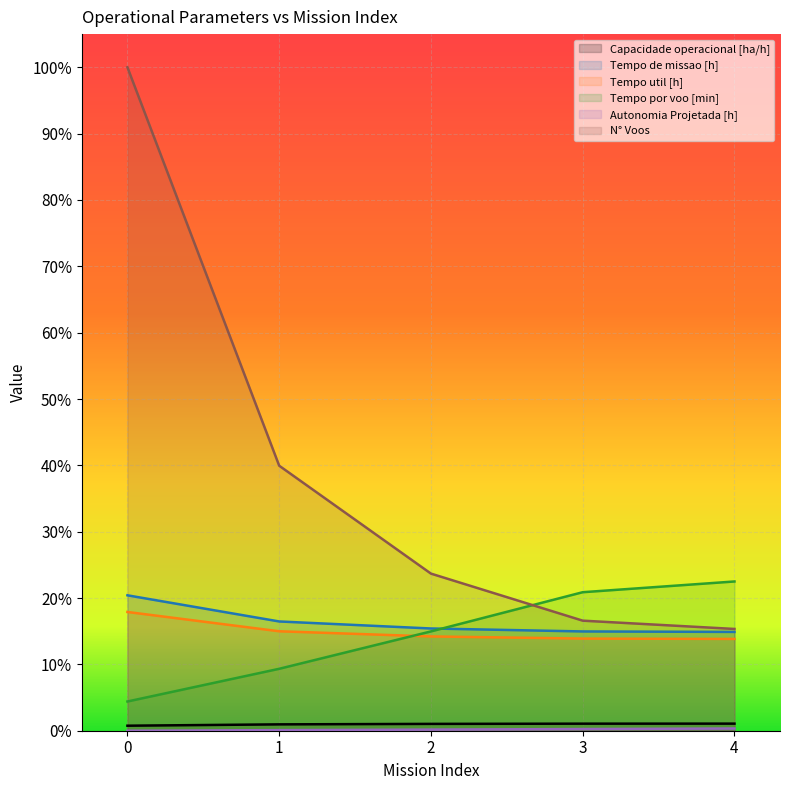

Reading right to left, what are all the values shown in this chart?

Capacidade operacional [ha/h]: 4=0.0	3=0.0	2=0.0	1=0.0	0=0.0
Tempo de missao [h]: 4=0.1	3=0.1	2=0.2	1=0.2	0=0.2
Tempo util [h]: 4=0.1	3=0.1	2=0.1	1=0.1	0=0.2
Tempo por voo [min]: 4=0.2	3=0.2	2=0.1	1=0.1	0=0.0
Autonomia Projetada [h]: 4=0.0	3=0.0	2=0.0	1=0.0	0=0.0
N° Voos: 4=0.2	3=0.2	2=0.2	1=0.4	0=1.0